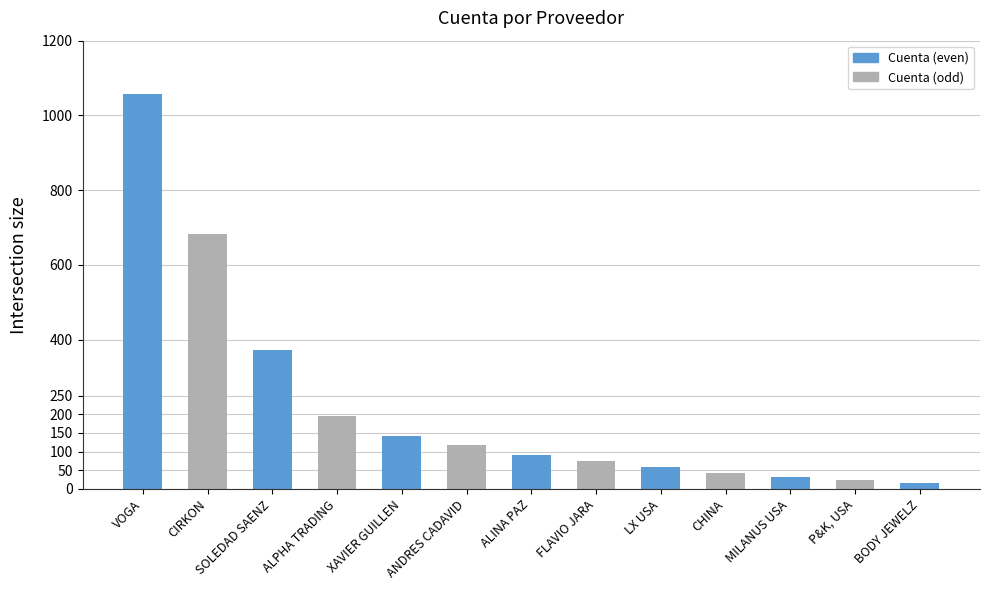

What position from the right is CIRKON?

12